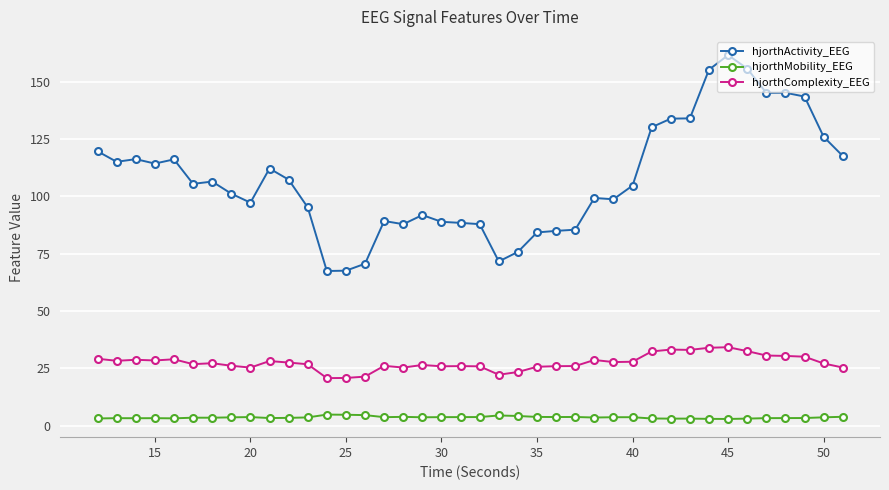

Which series has the largest range (max minus min)?

hjorthActivity_EEG